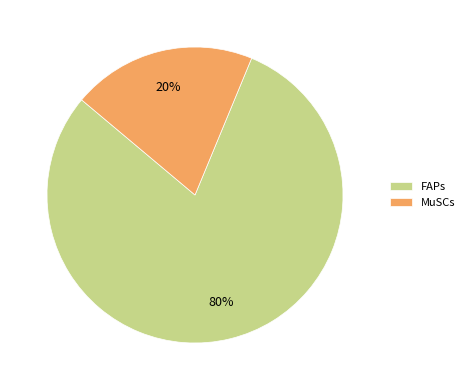

How many slices are in this pie chart?

2